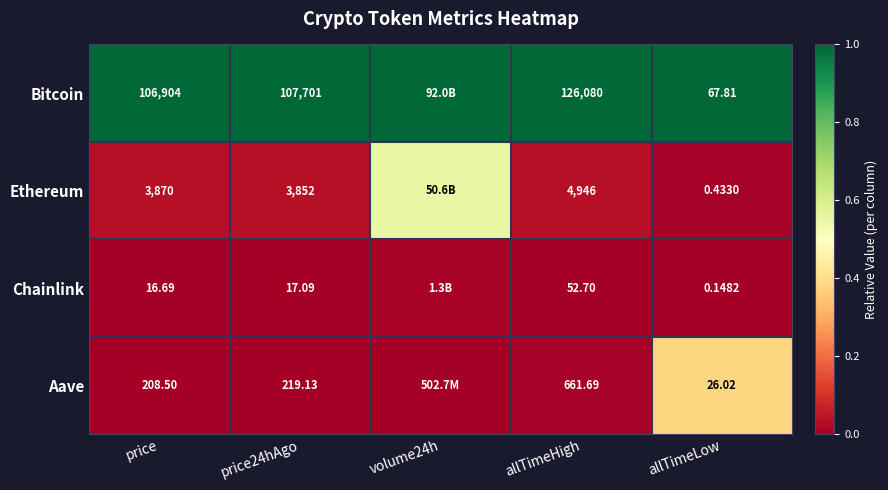

Is the value of Aave at allTimeLow greater than the value of Chainlink at allTimeLow?

Yes